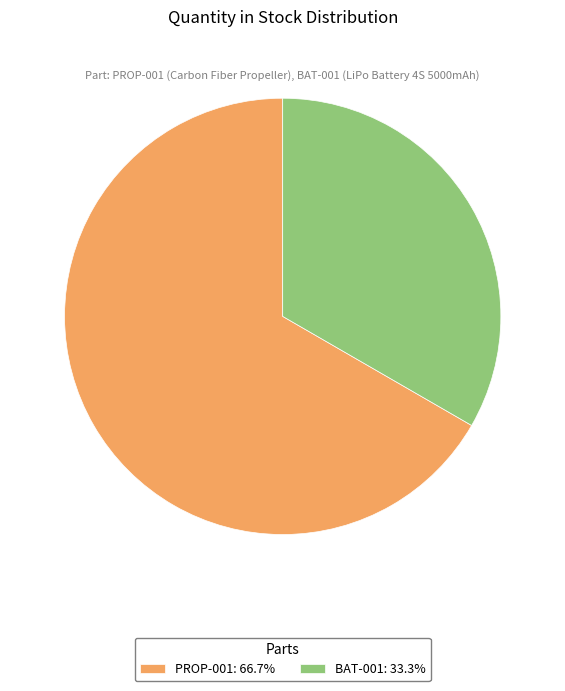

Is it true that BAT-001 is 33% of the pie?

True